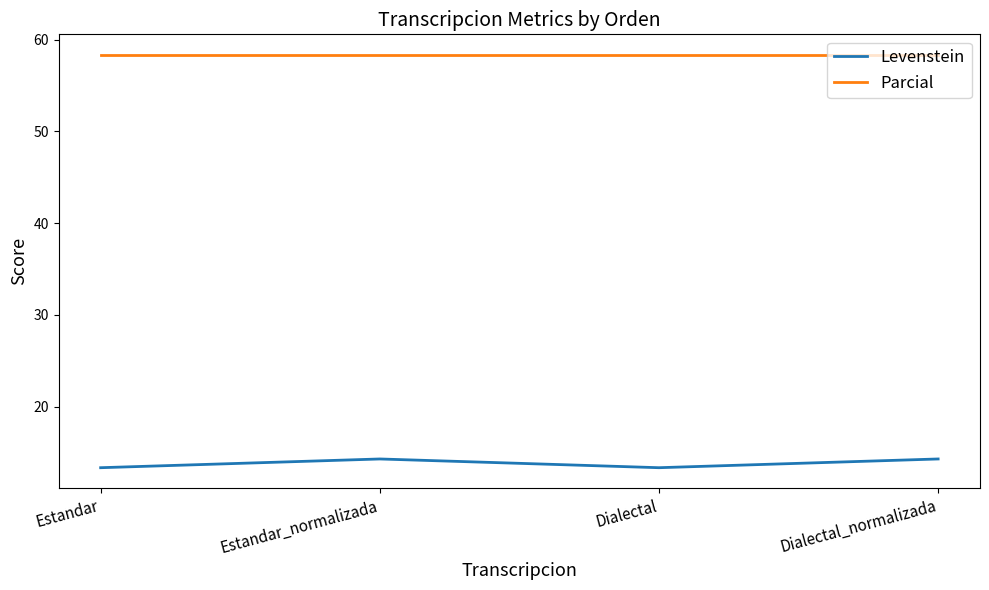

What is the minimum value for Parcial?

58.3